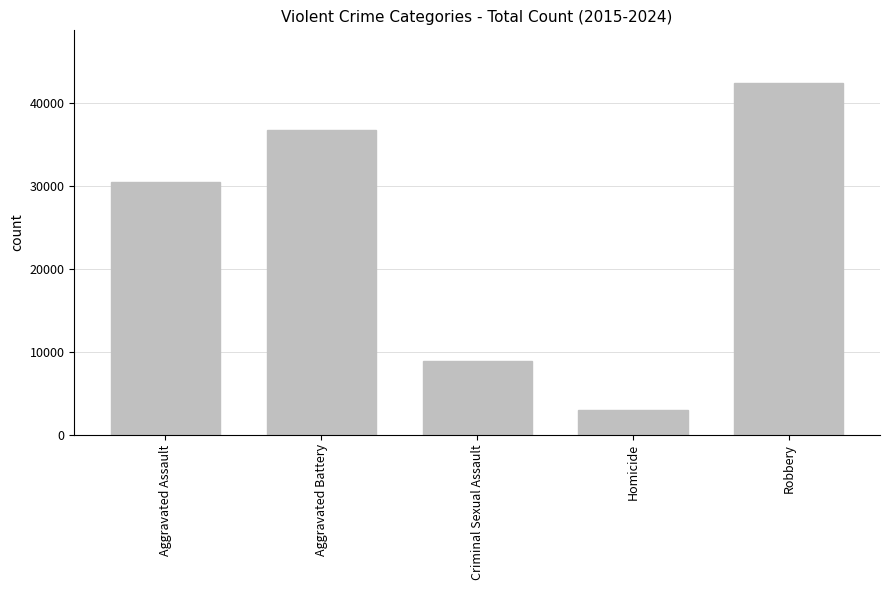

What is the difference between the values at Robbery and Homicide?

39431